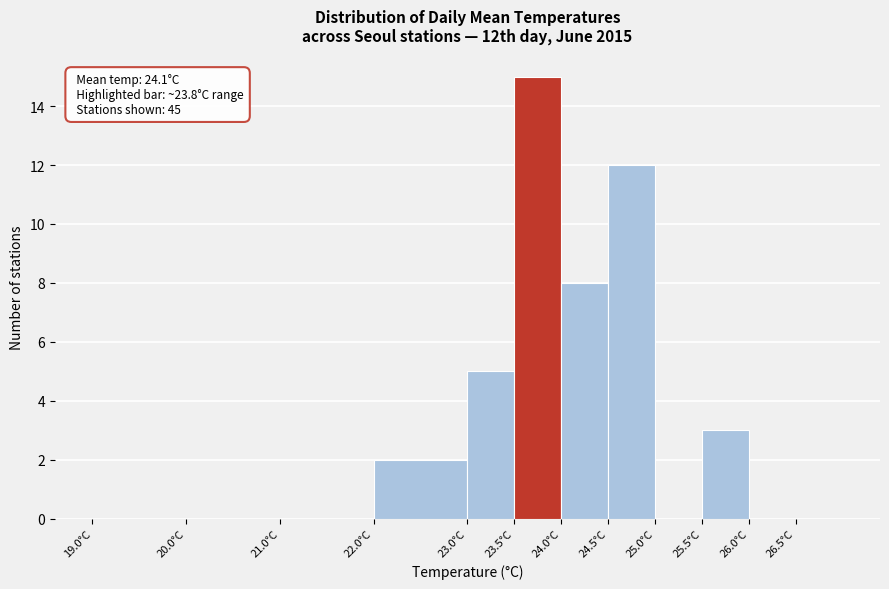

Over which range of the x-axis is the bar tallest?

23.5 to 24.0